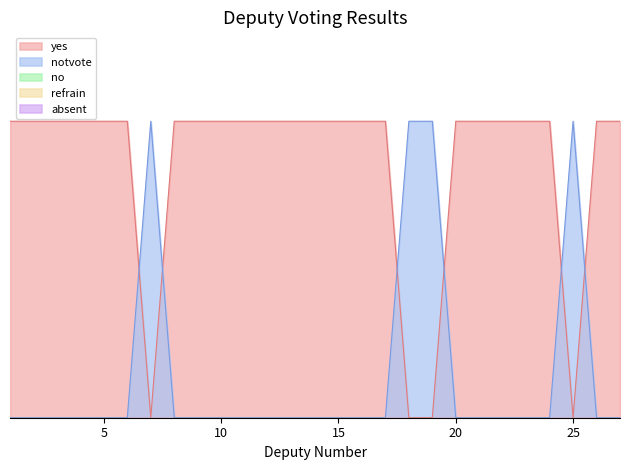

Does the chart have visible grid lines?

No